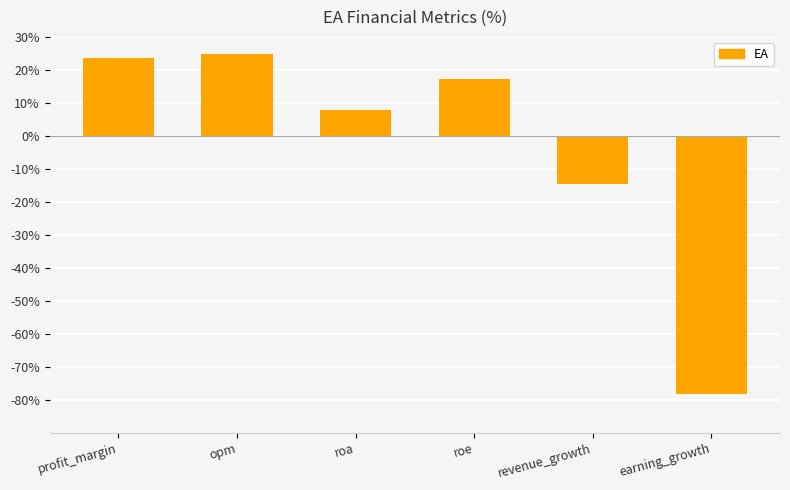

What is the minimum value shown in the chart?

-78.3